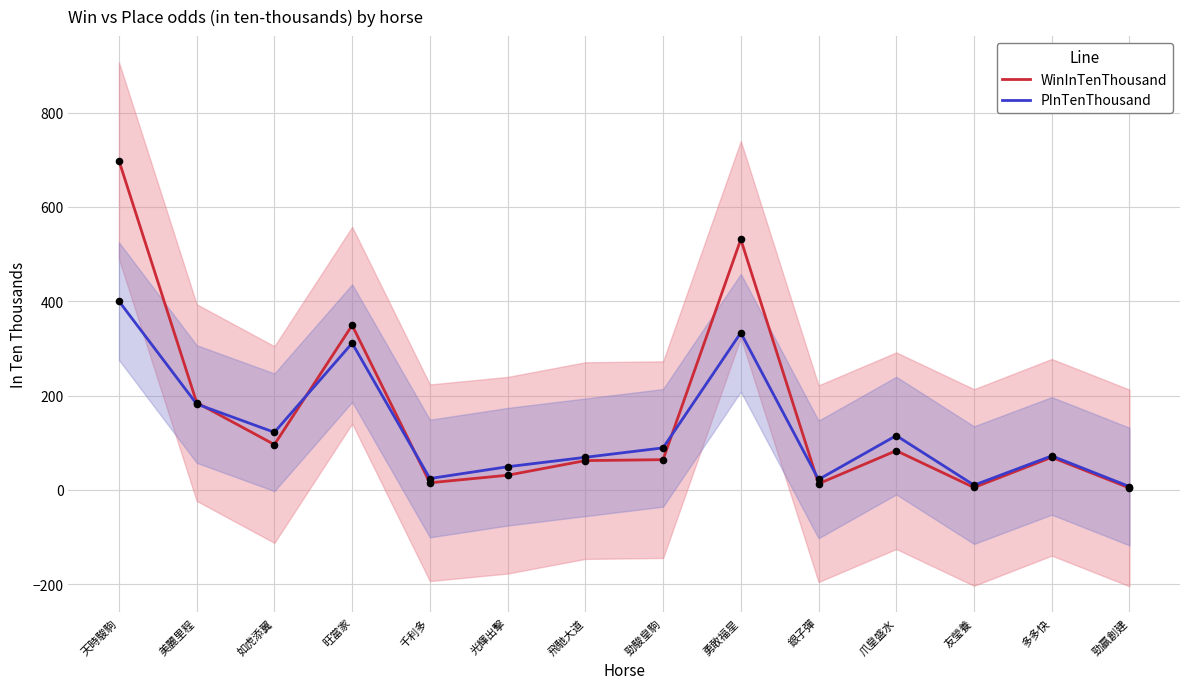

At which category is the sum across all series the highest?

天時駿駒